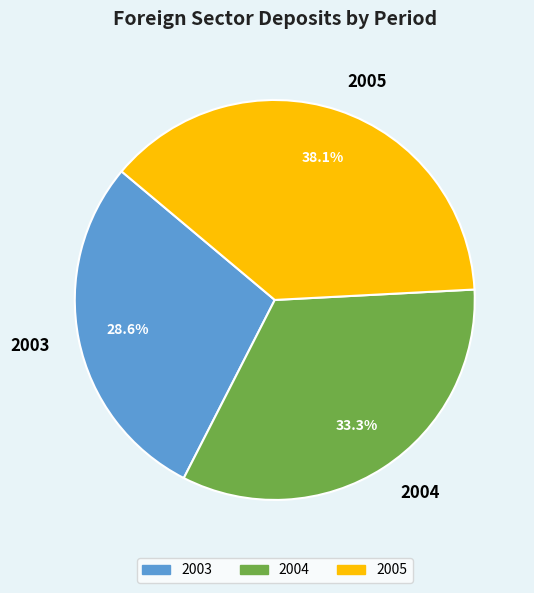

Which category has the smallest portion of the pie?

2003